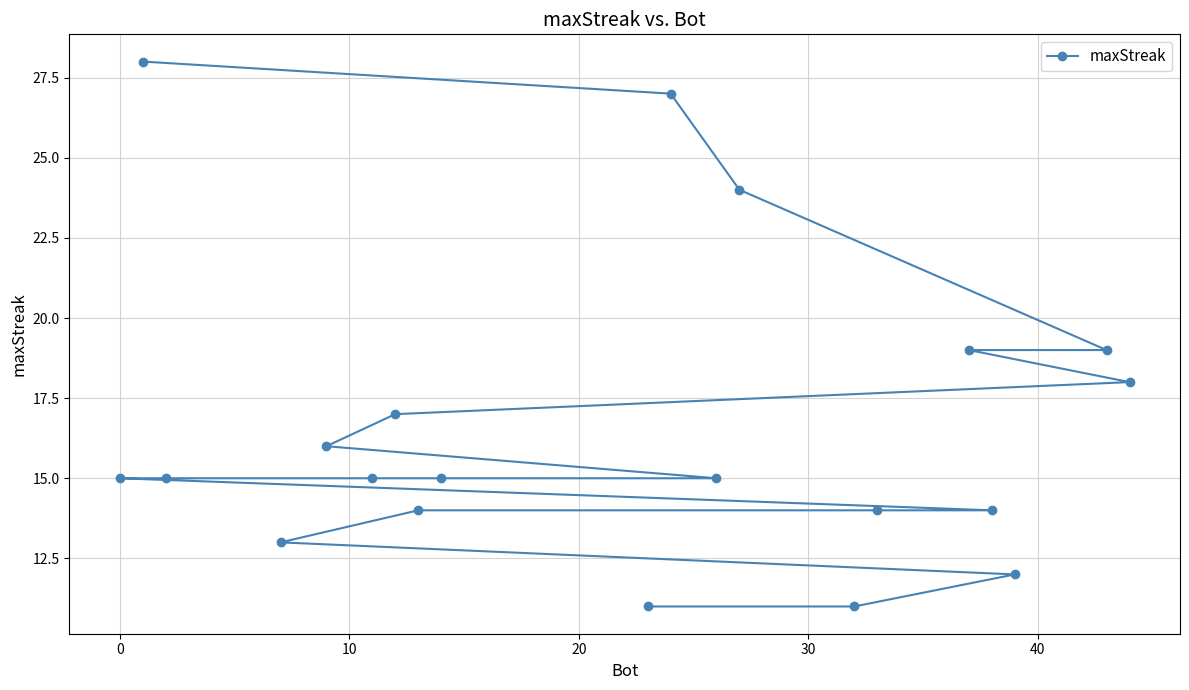

How many distinct data groups are displayed?

1